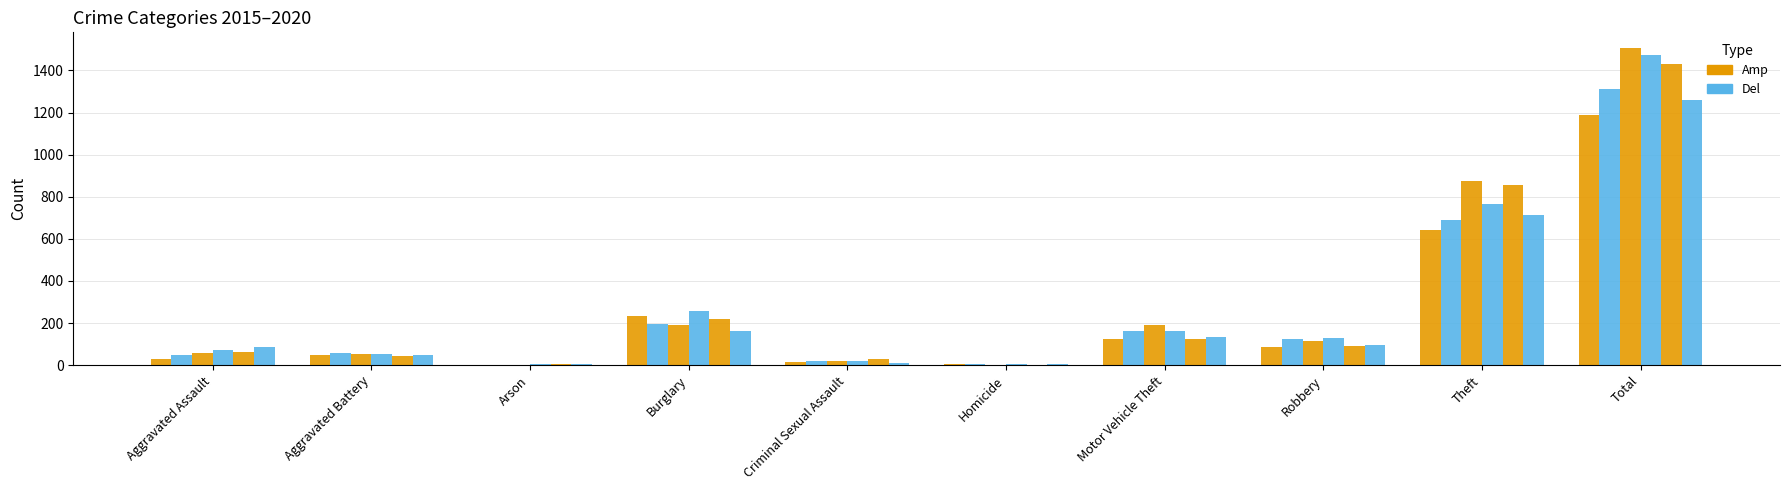

What is the label of the 1st bar from the right?

Total